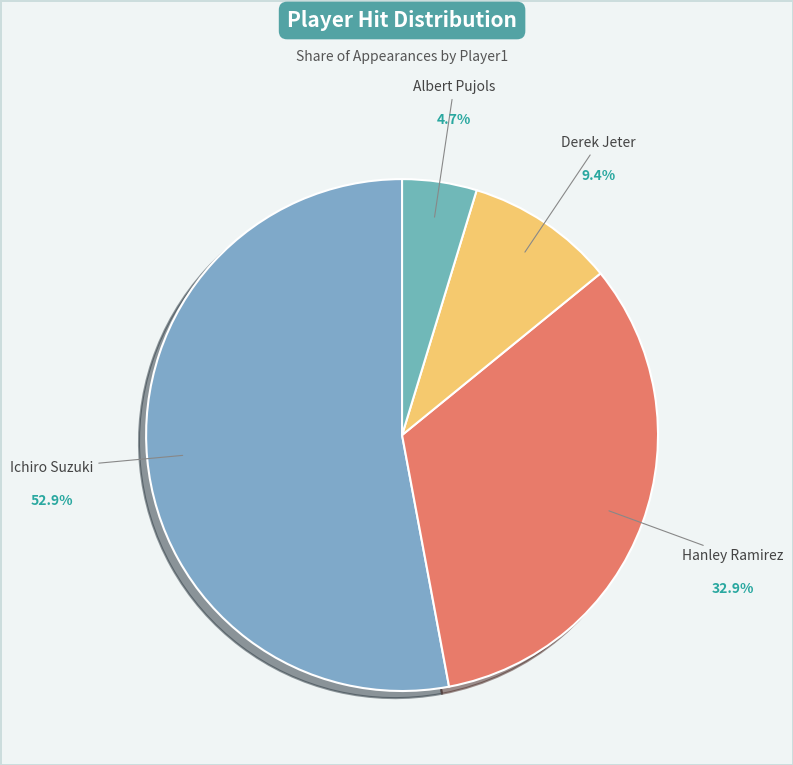

To the nearest percent, what is the difference between the largest and smallest slice percentages?

48%